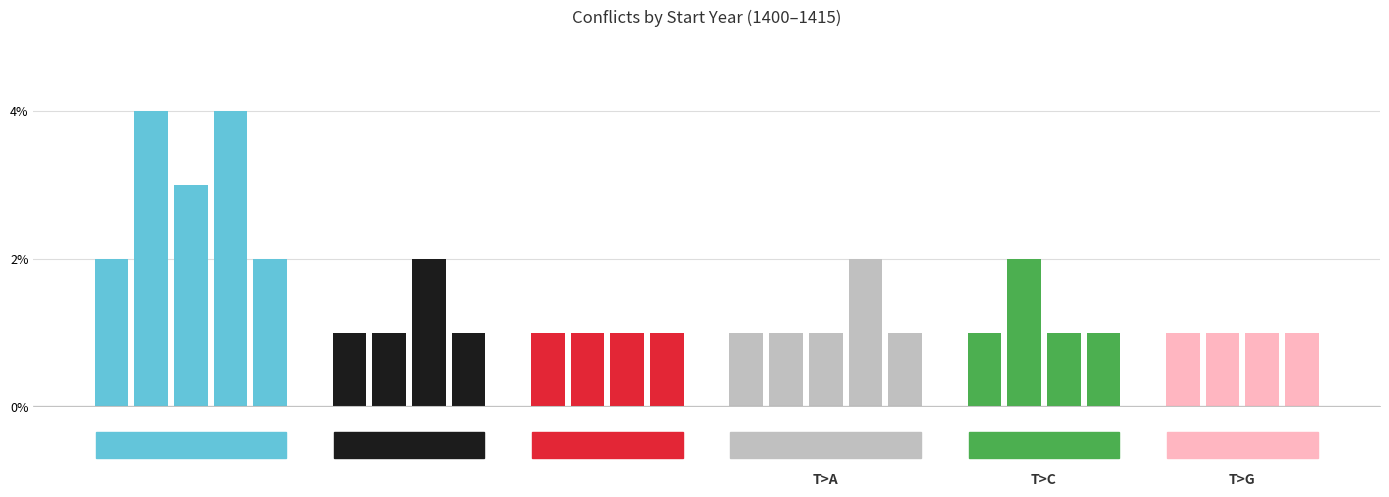

What is the maximum value shown in the chart?

4